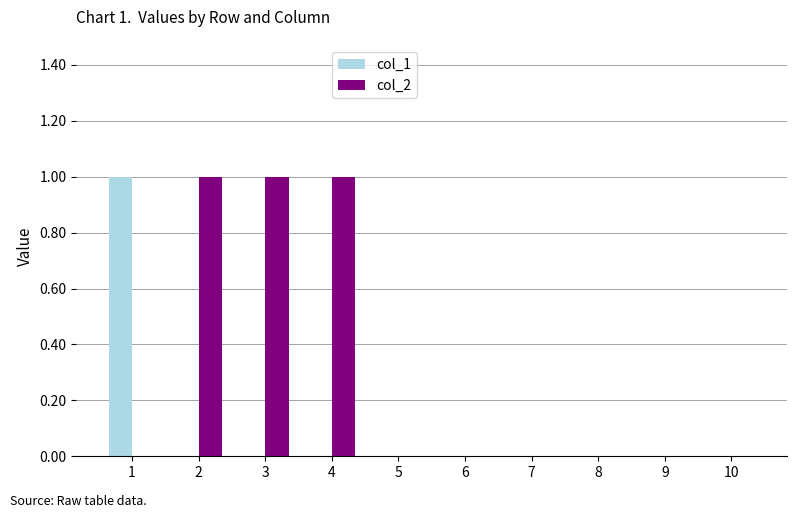

How many series are shown in this chart?

2